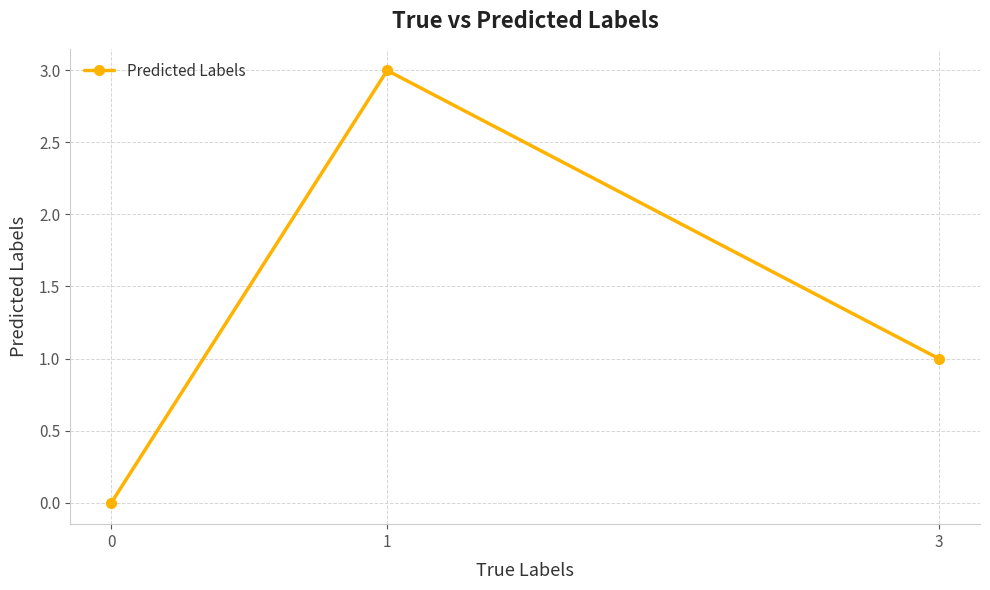

Reading right to left, transcribe all the data shown in this chart.

3=1	1=3	0=0